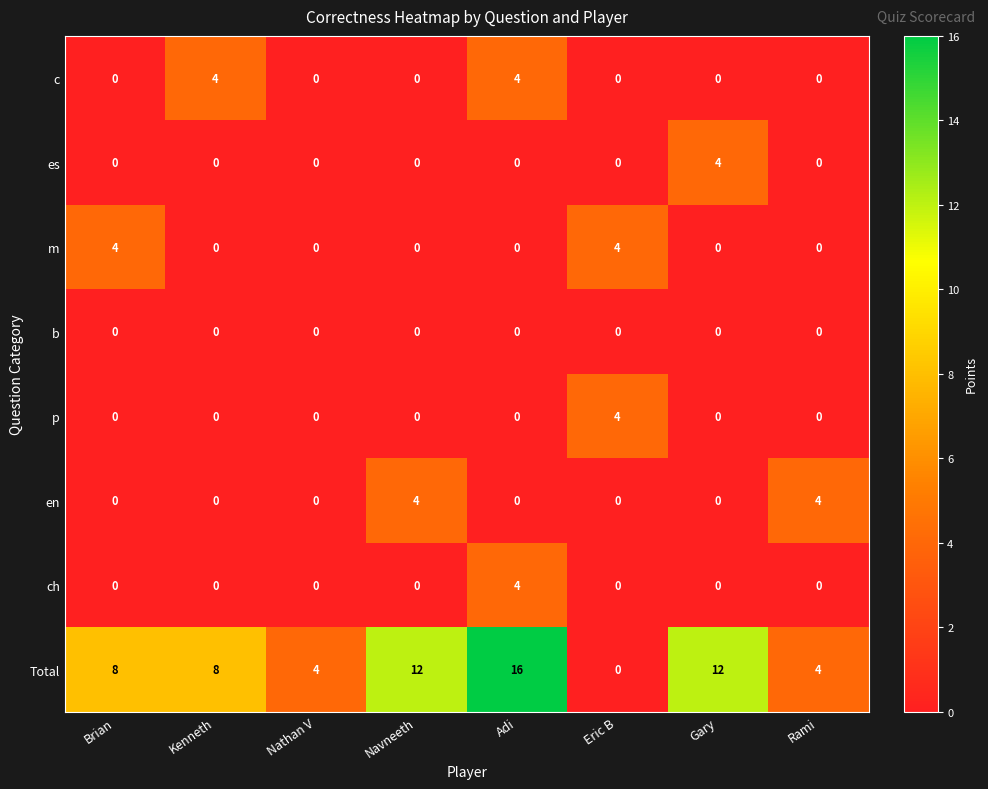

What is the maximum value shown in the chart?

16